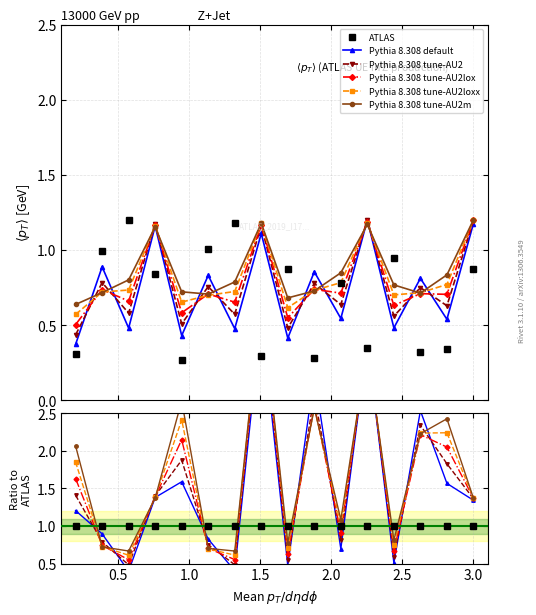

Is this an area chart (filled region under the line)?

No